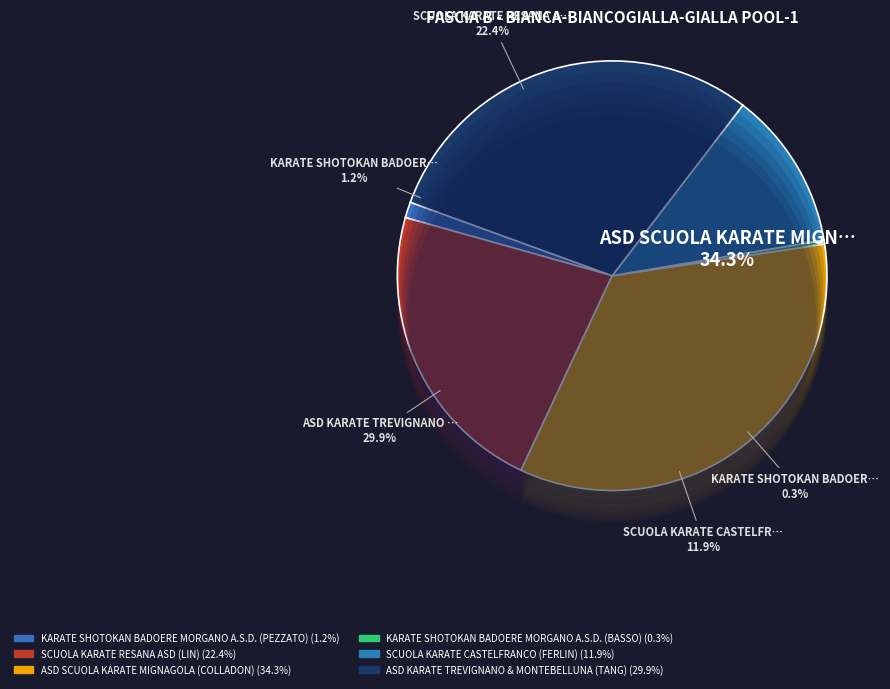

What is the total percentage of SCUOLA KARATE CASTELFRANCO (FERLIN) and KARATE SHOTOKAN BADOERE MORGANO A.S.D. (PEZZATO)?

13.1%